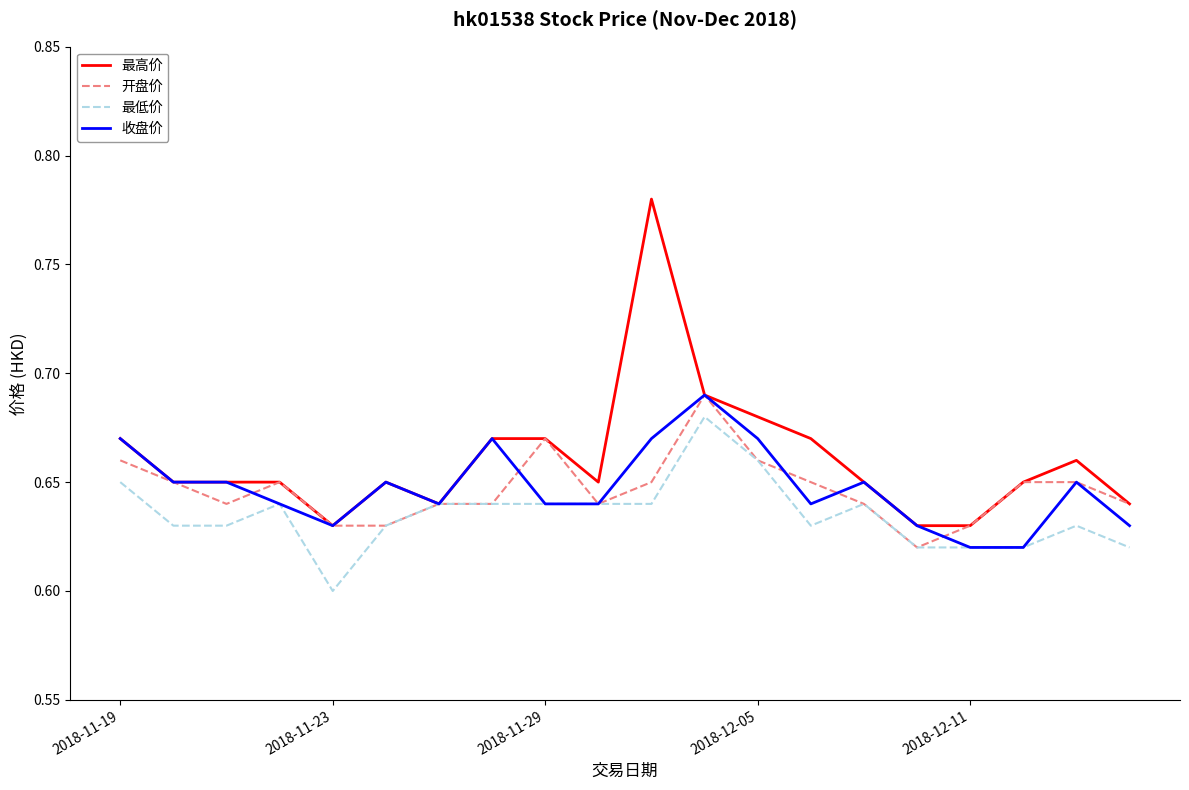

Which series has the widest spread of values?

最高价